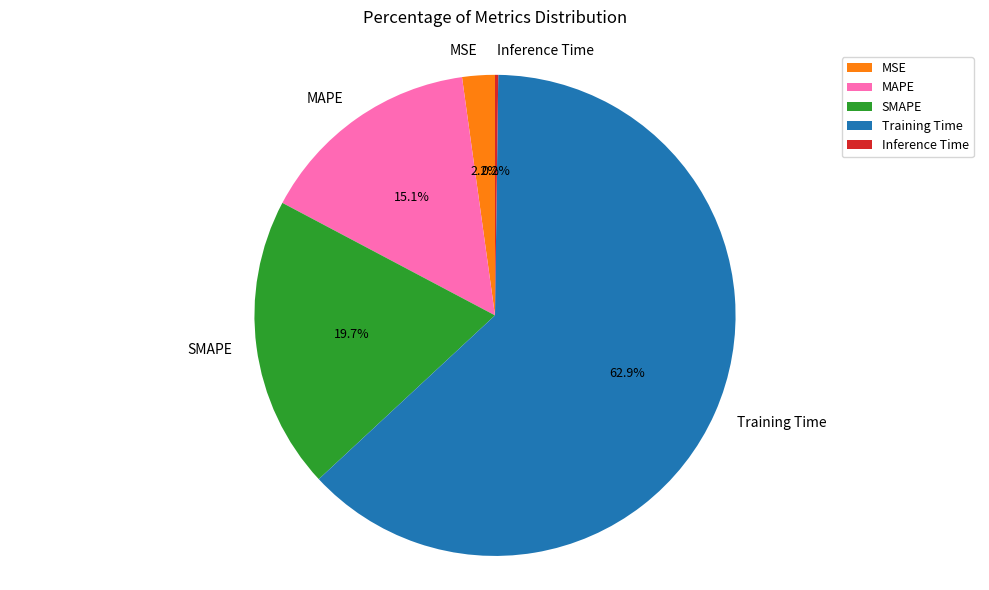

What portion of the pie excludes MAPE?

84.9%